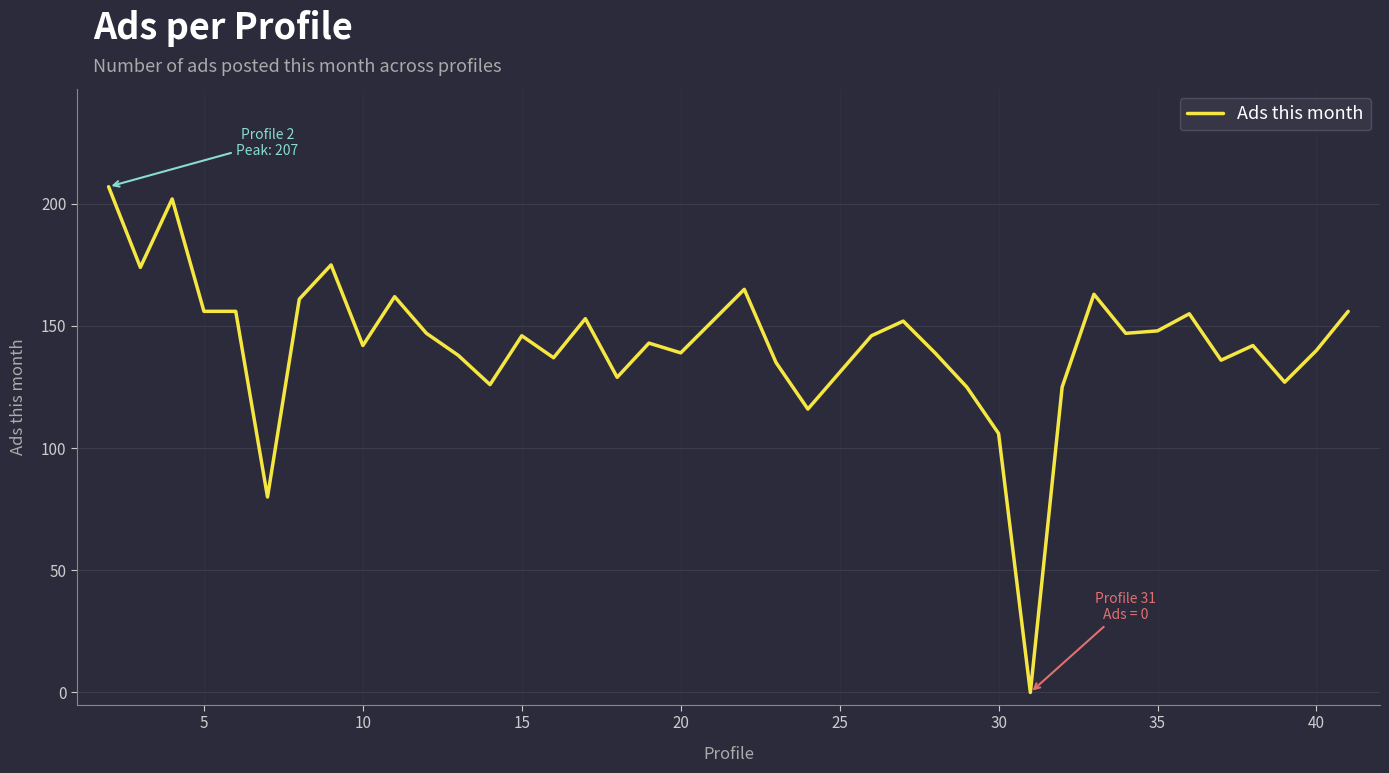

What is the difference between the maximum and minimum values?

207